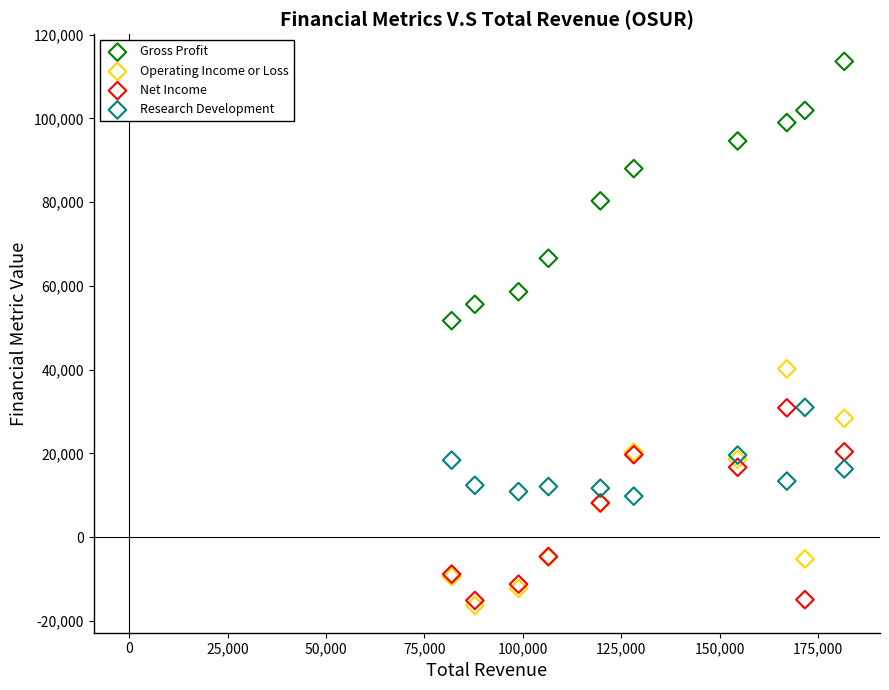

Which series reaches the maximum Y coordinate?

Gross Profit